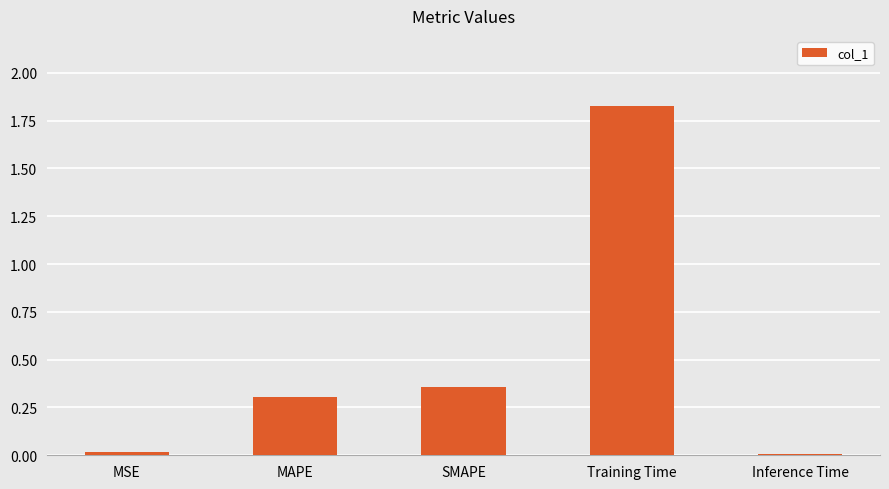

Which category has the highest value across all series?

Training Time